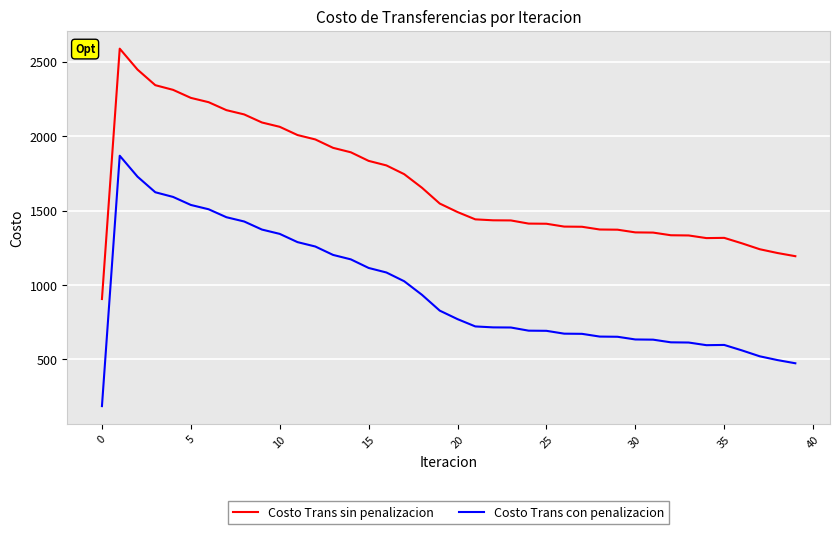

True or false: Costo Trans con penalizacion and Costo Trans sin penalizacion cross at least once.

False